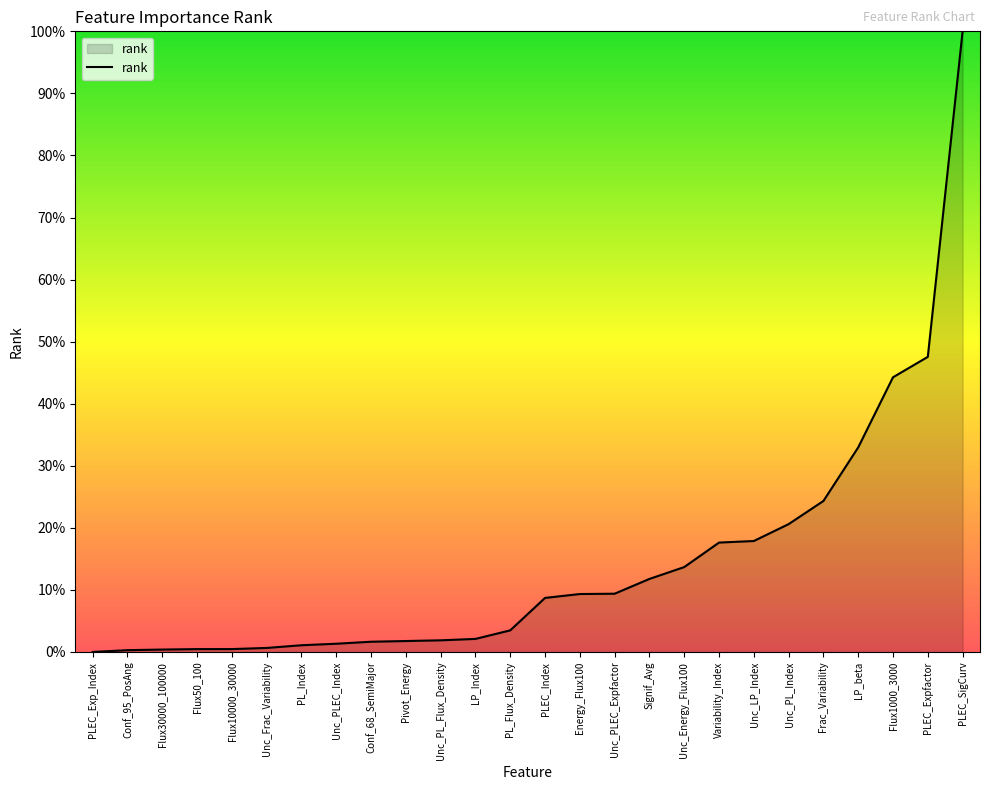

Approximately how many times larger is the value at Unc_PLEC_Expfactor compared to Unc_LP_Index?

0.5